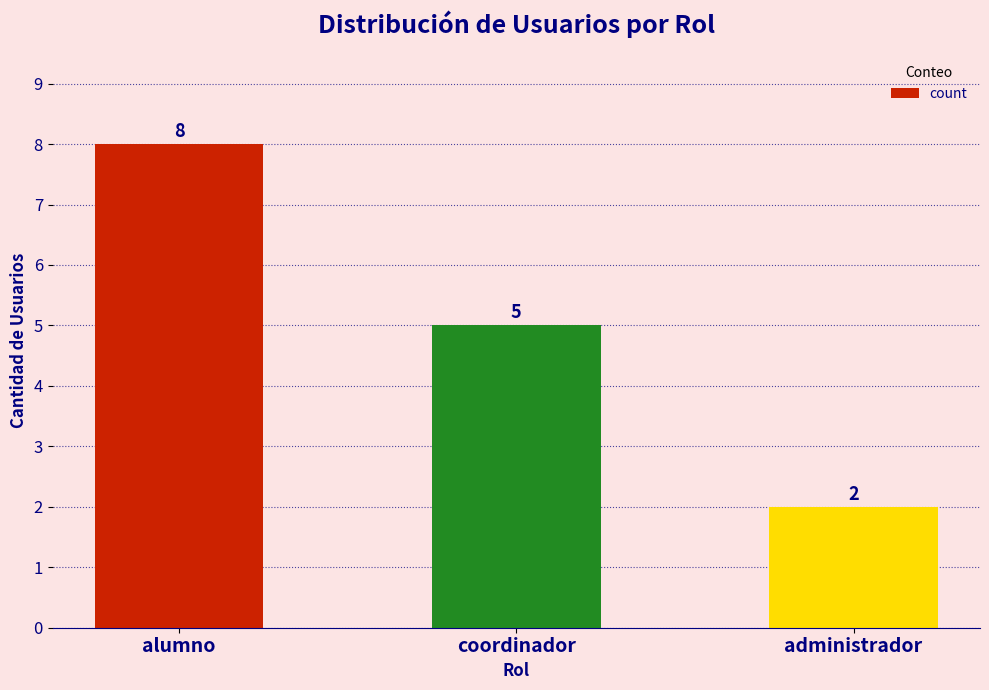

Are the bars horizontal?

No